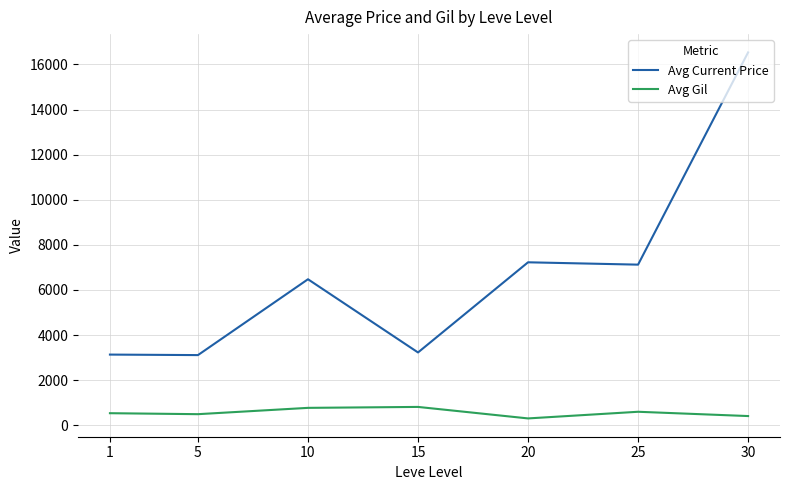

What is the spread (max minus min) of values at 15?

2415.8